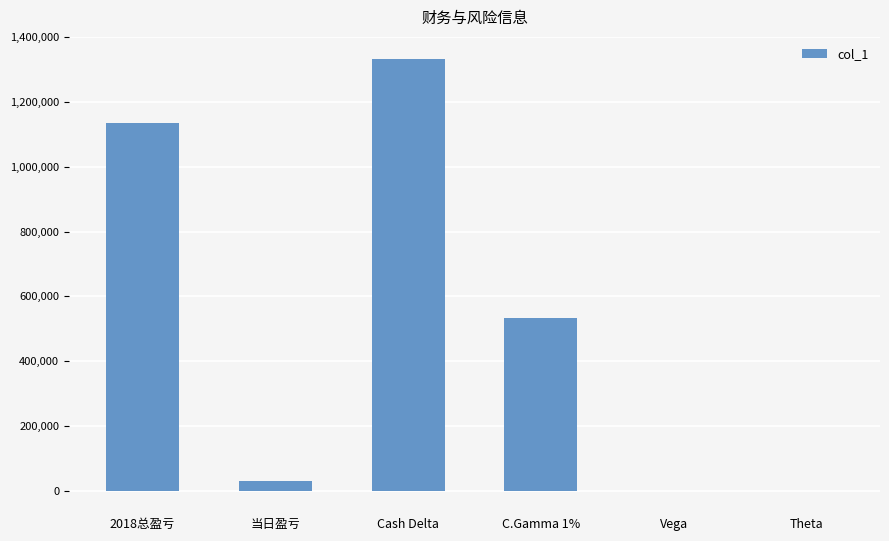

At which label is the value closest to 665834?

C.Gamma 1%